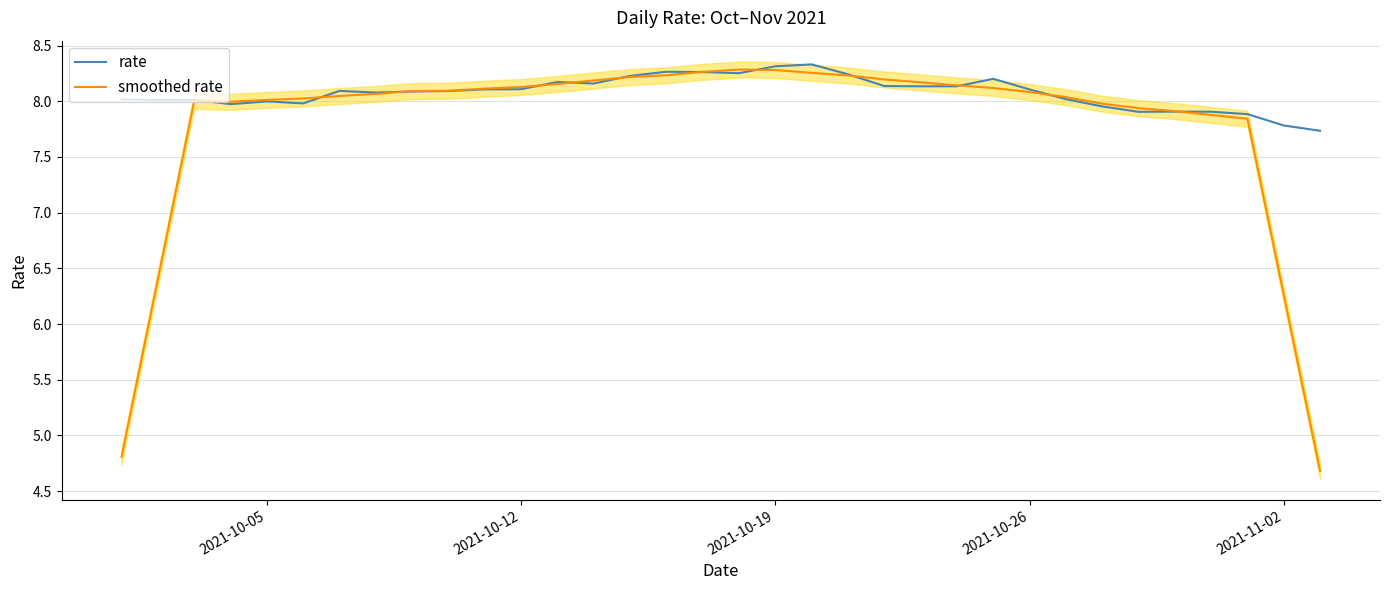

What is the difference between the maximum and second lowest values in the smoothed rate series?

3.5